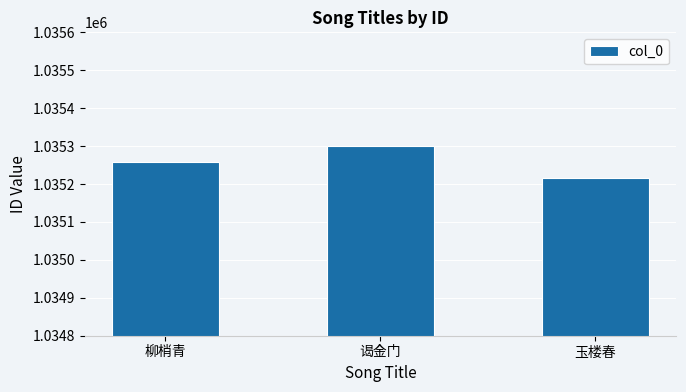

Which category has the highest value across all series?

谒金门